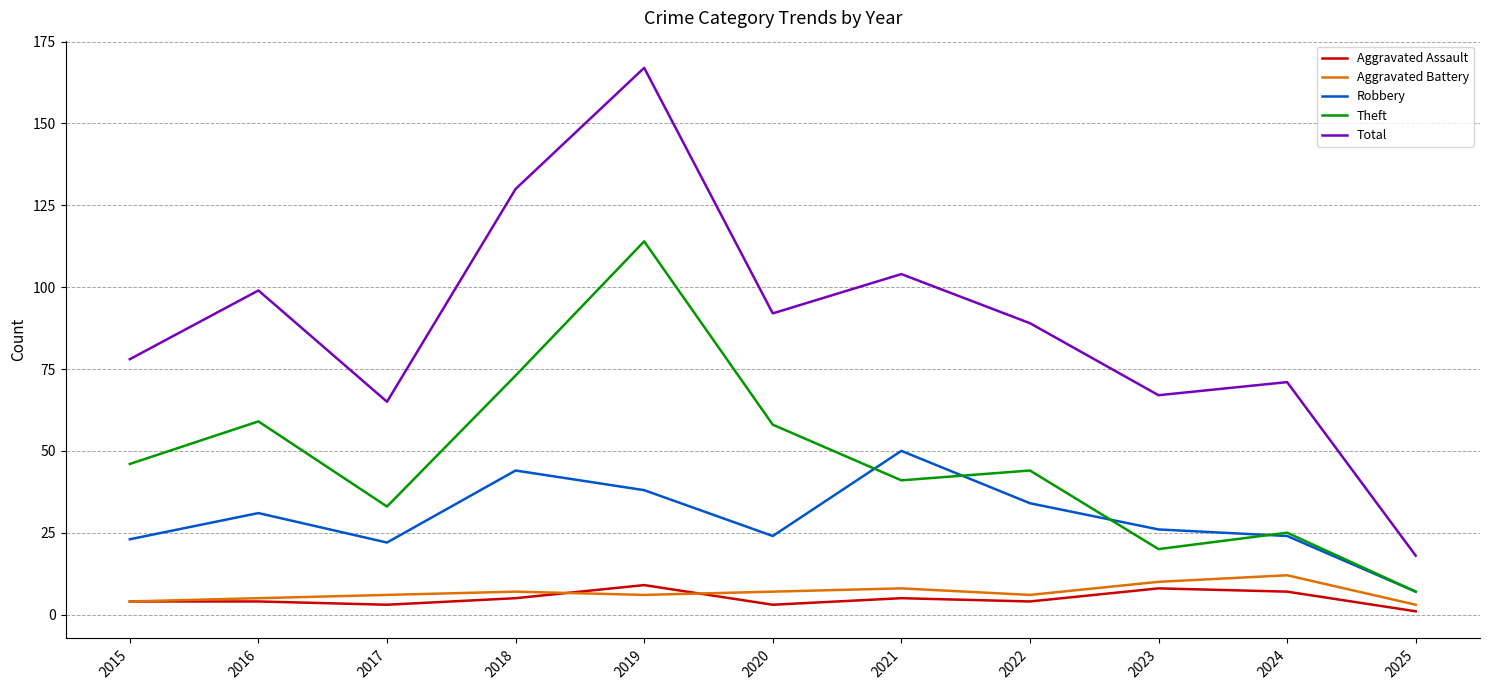

True or false: Total and Aggravated Assault intersect in this chart.

False